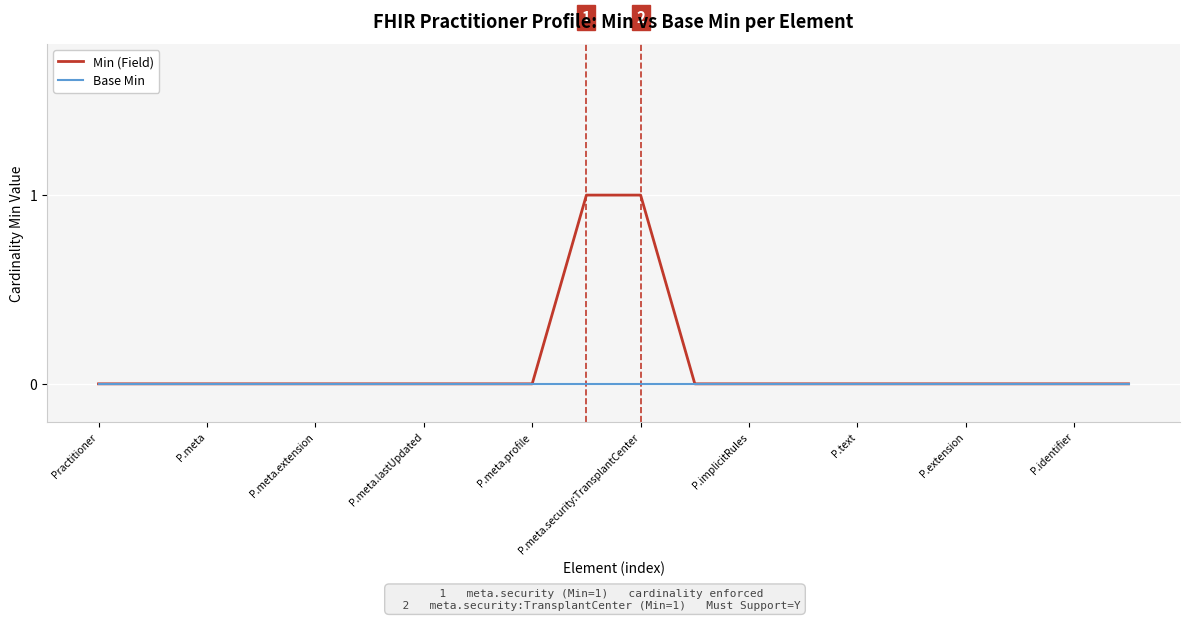

Rank the series by their maximum value, from highest to lowest.

Min (Field), Base Min